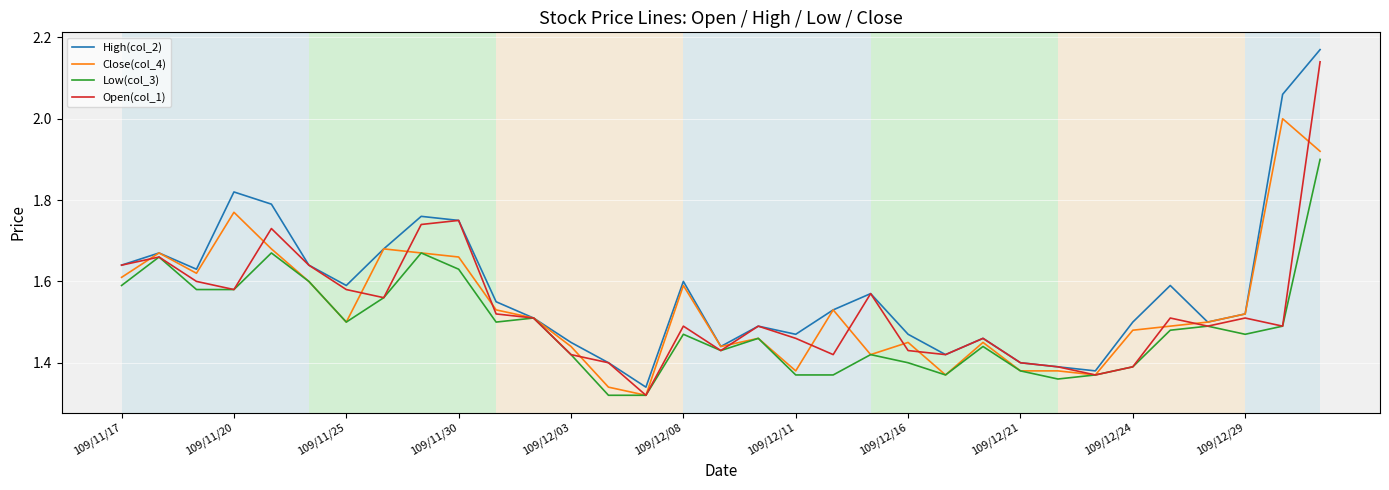

Which series has the widest spread of values?

High(col_2)